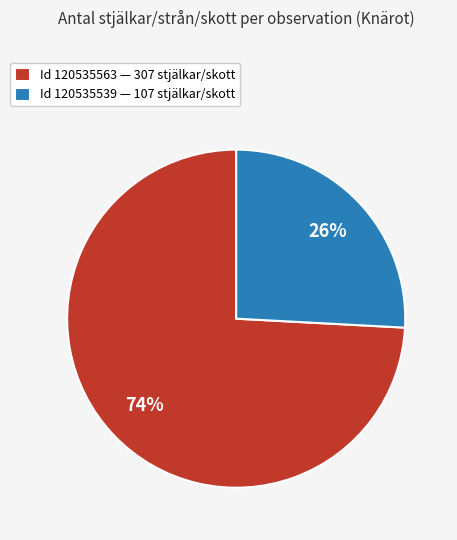

To the nearest percent, what is the difference between the largest and smallest slice percentages?

48%